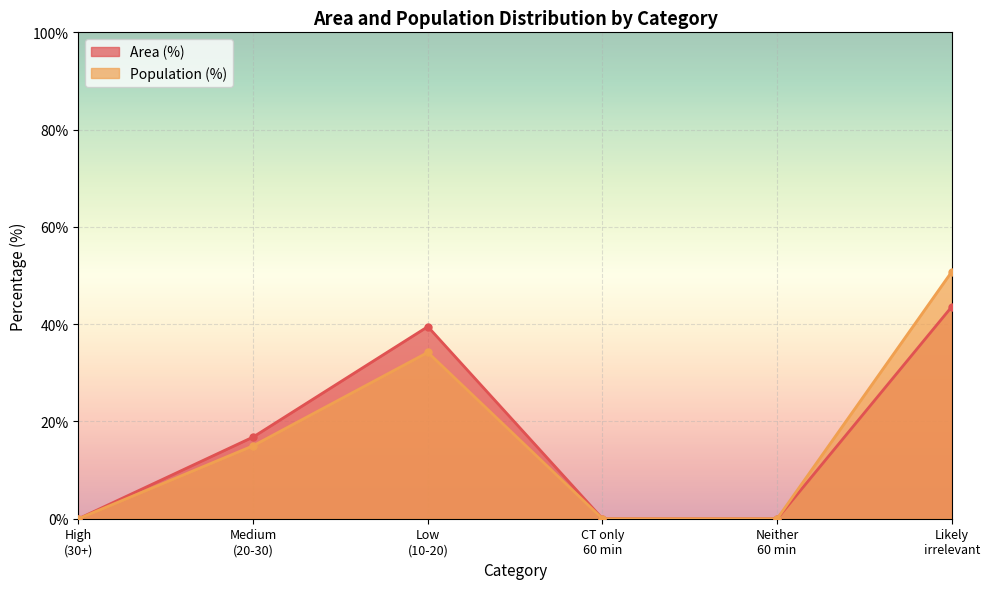

List the series in order of their overall mean, lowest first.

Area (%), Population (%)